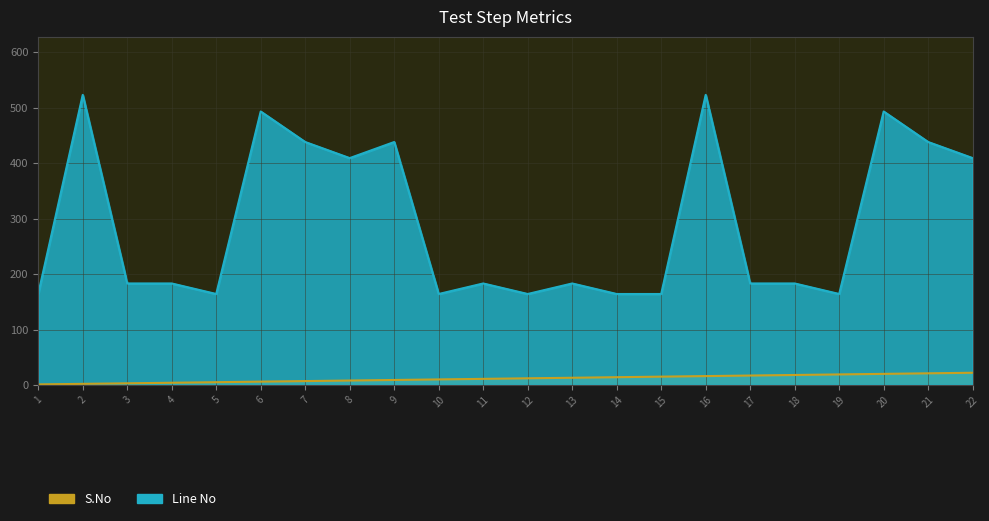

How many distinct data groups are displayed?

2